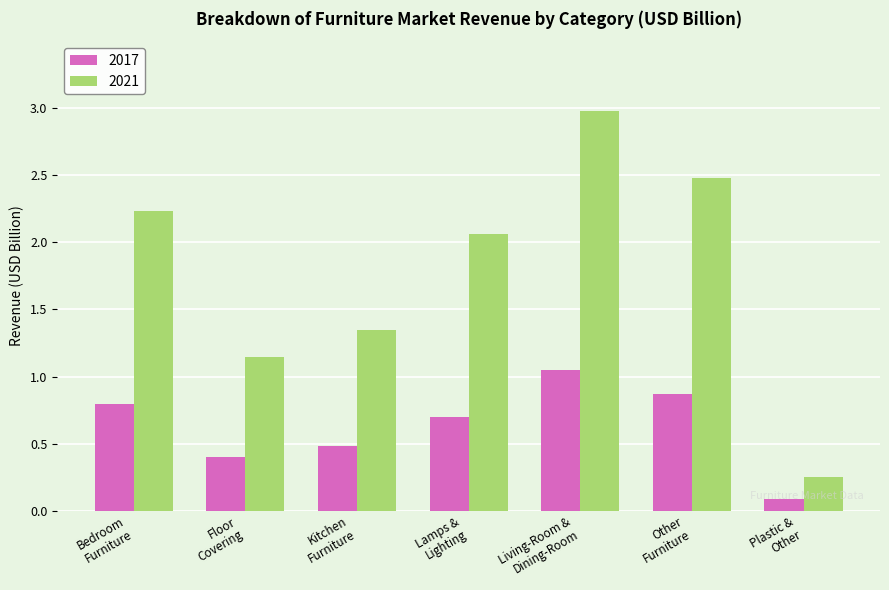

At how many categories does at least one series exceed 0?

7